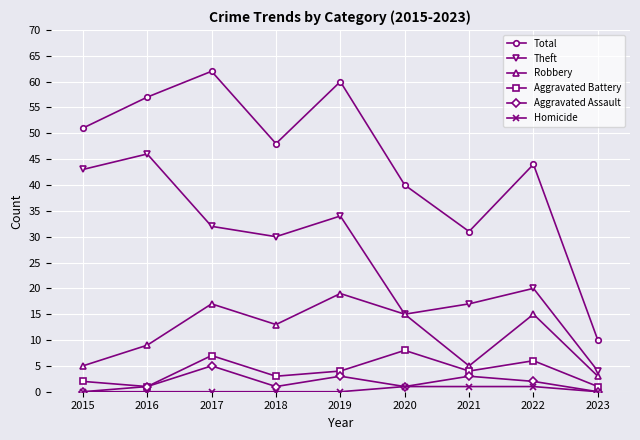

List the series in order of their peak value, lowest first.

Homicide, Aggravated Assault, Aggravated Battery, Robbery, Theft, Total